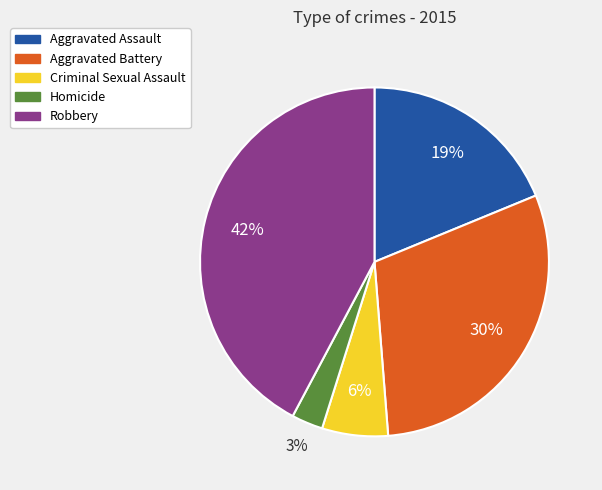

Is there any slice that represents more than half of the pie?

No